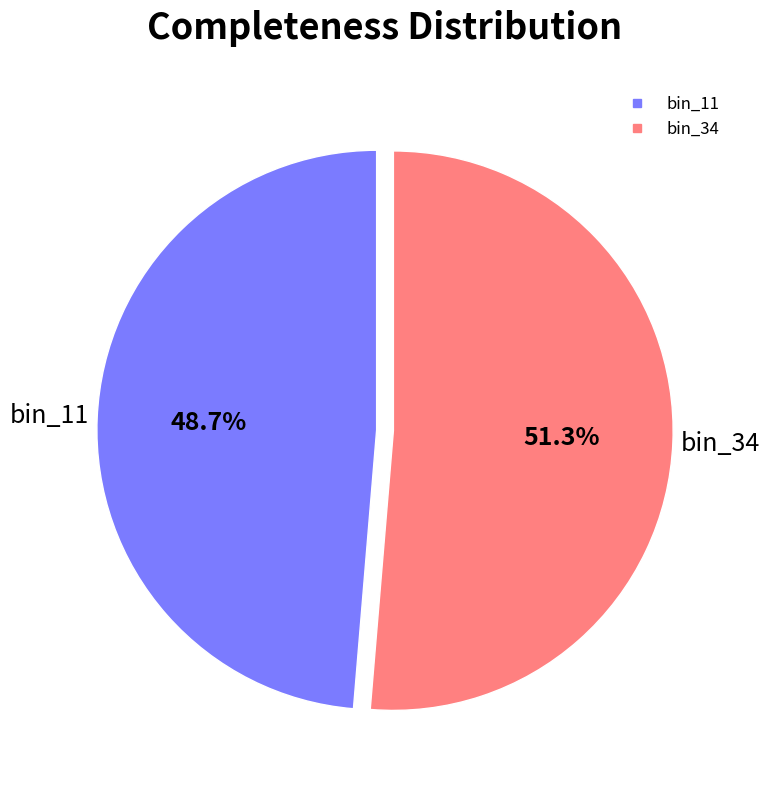

What percentage is NOT represented by bin_11?

51.3%